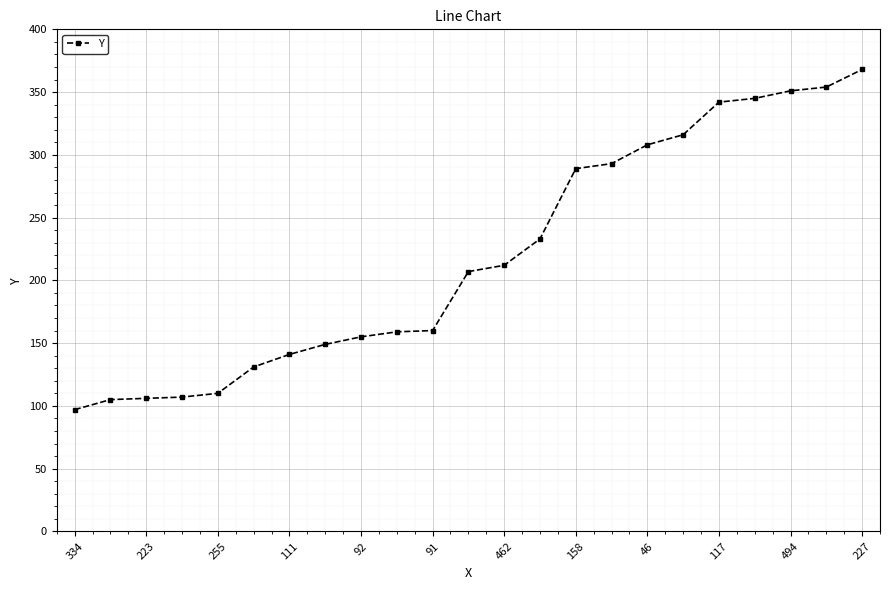

What is the value of the 13th point from the left?

212